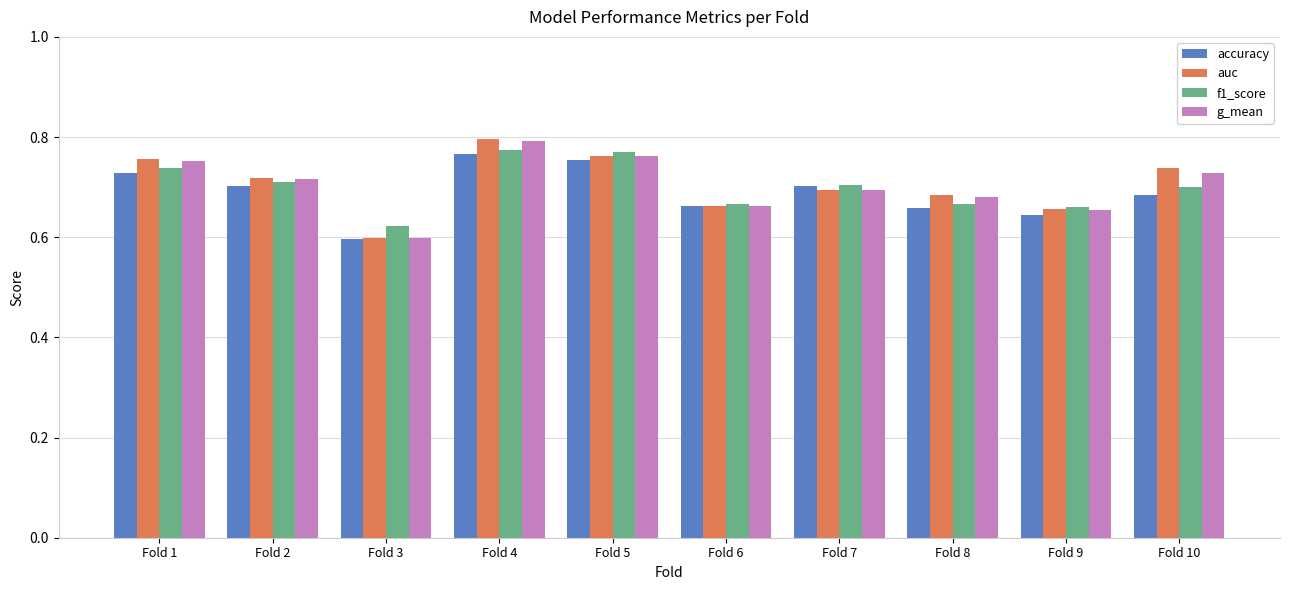

Is the value of g_mean at Fold 2 greater than the value of accuracy at Fold 6?

Yes